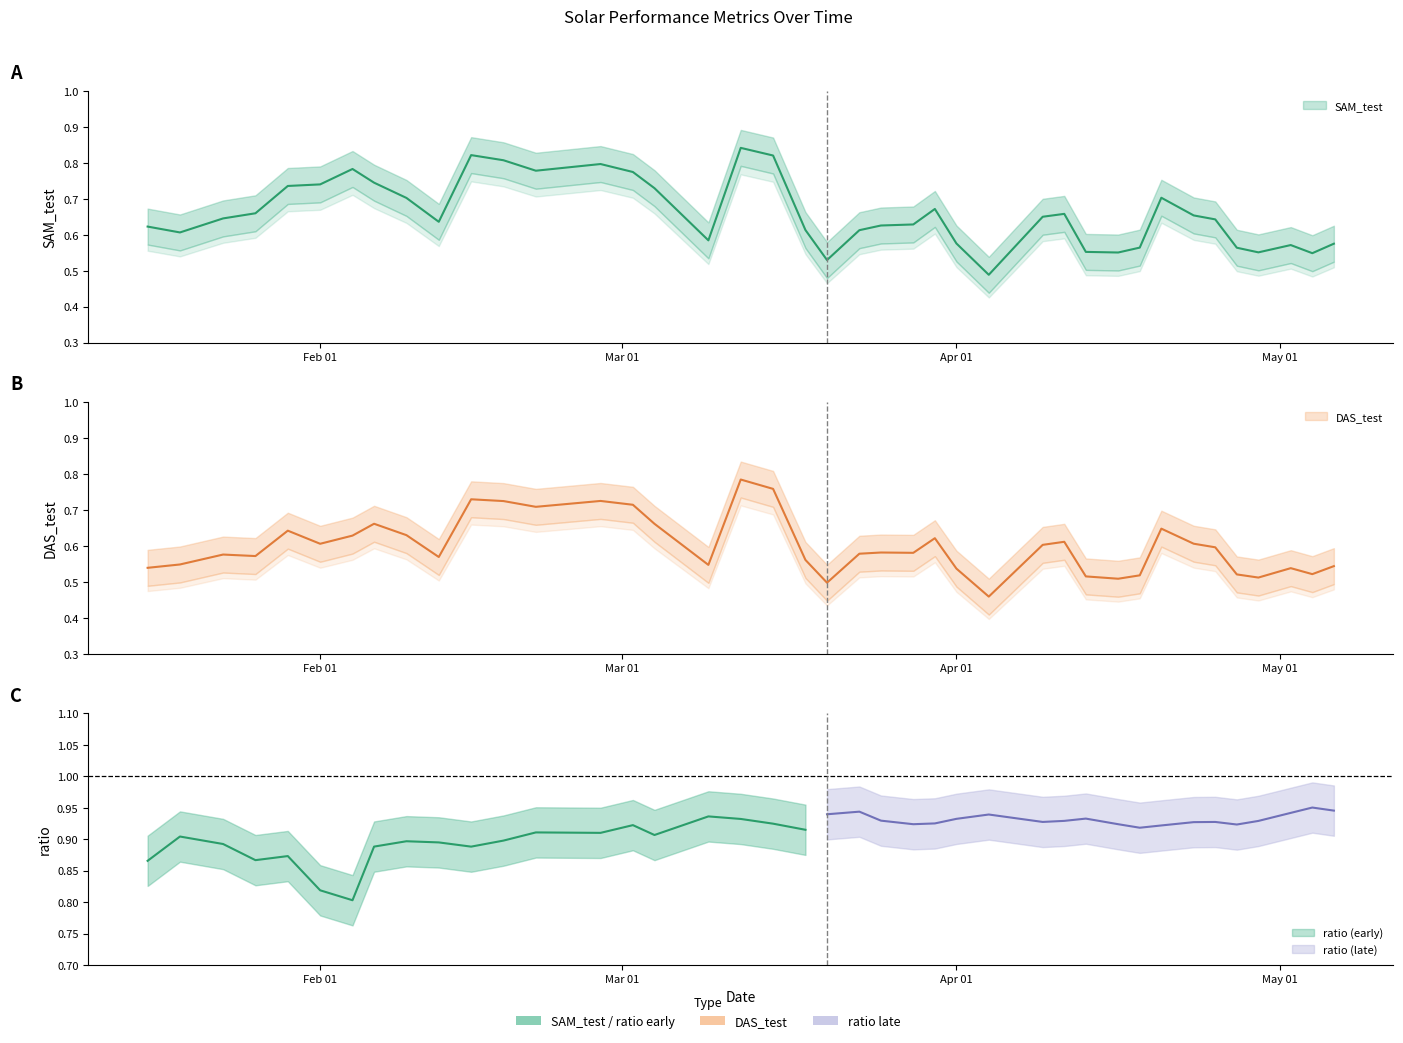

What is the label of the 27th point from the right?

2022-02-27